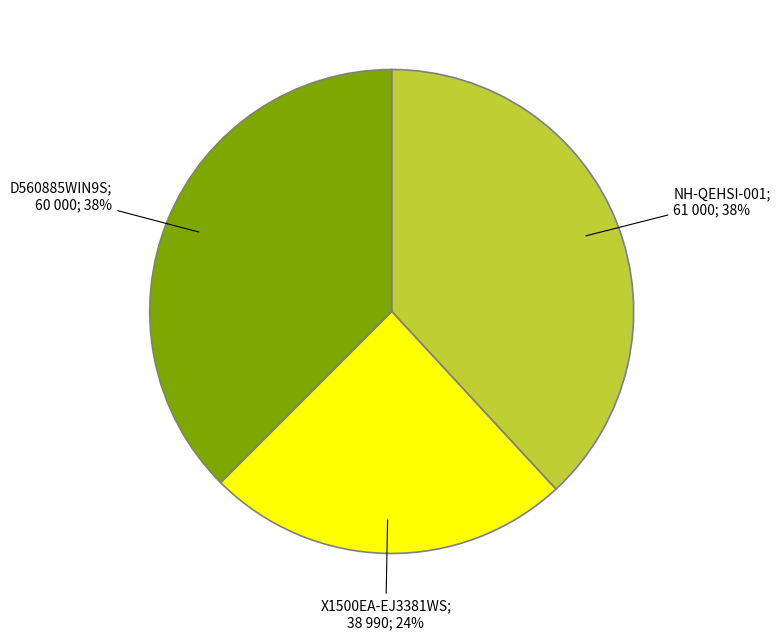

To the nearest percent, what is the difference between the largest and smallest slice percentages?

14%